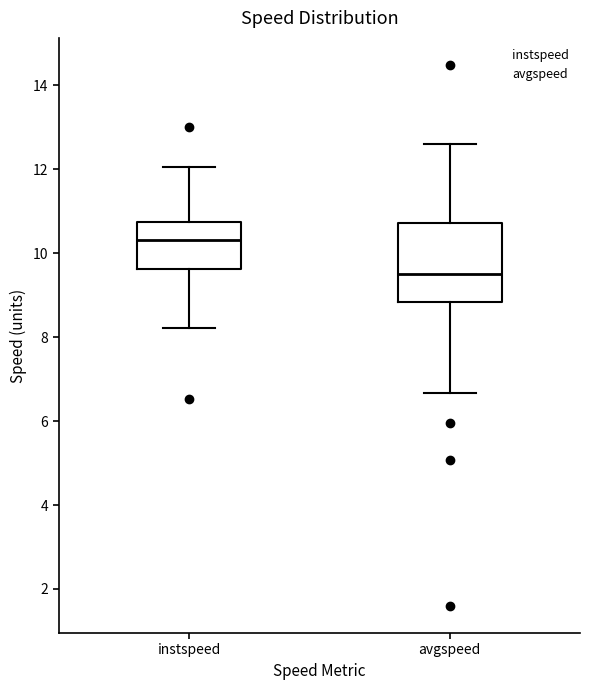

Where does the median line of the box for instspeed sit on the y-axis? The values are not printed on the chart, so give them approximately, as read against the axis.

10.4